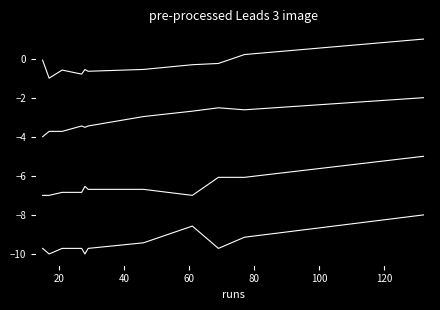

What is the label of the 2nd point from the left?

20